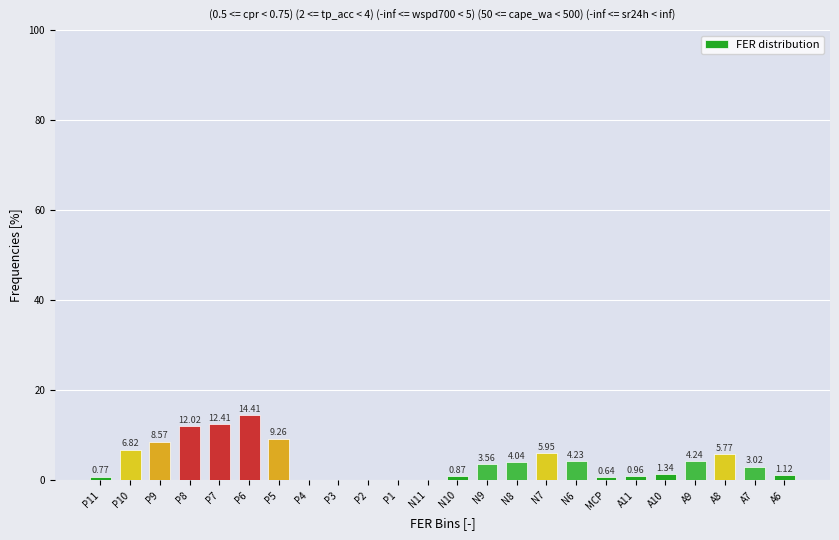

What is the change in value from P7 to N6?

-8.2